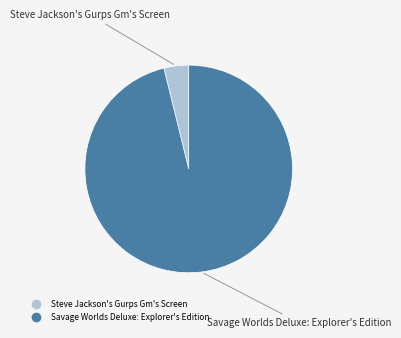

Is Steve Jackson's Gurps Gm's Screen the majority of the pie?

No